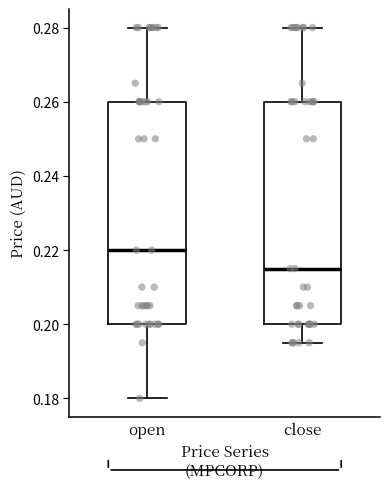

Reading left to right, read every box against the y-axis: the position of its median line, the range the box covers, and the ends of its whiskers. The values are not printed on the chart, so give them approximately, as read against the axis.

open: median 0.220, box 0.200 to 0.260, whiskers 0.180 to 0.280
close: median 0.216, box 0.200 to 0.260, whiskers 0.196 to 0.280